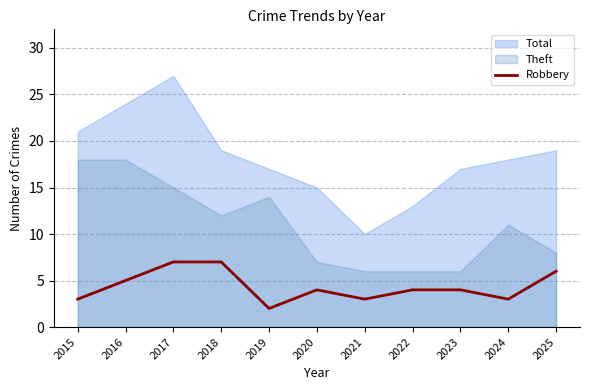

Is it true that the value at 2024 is 3?

True